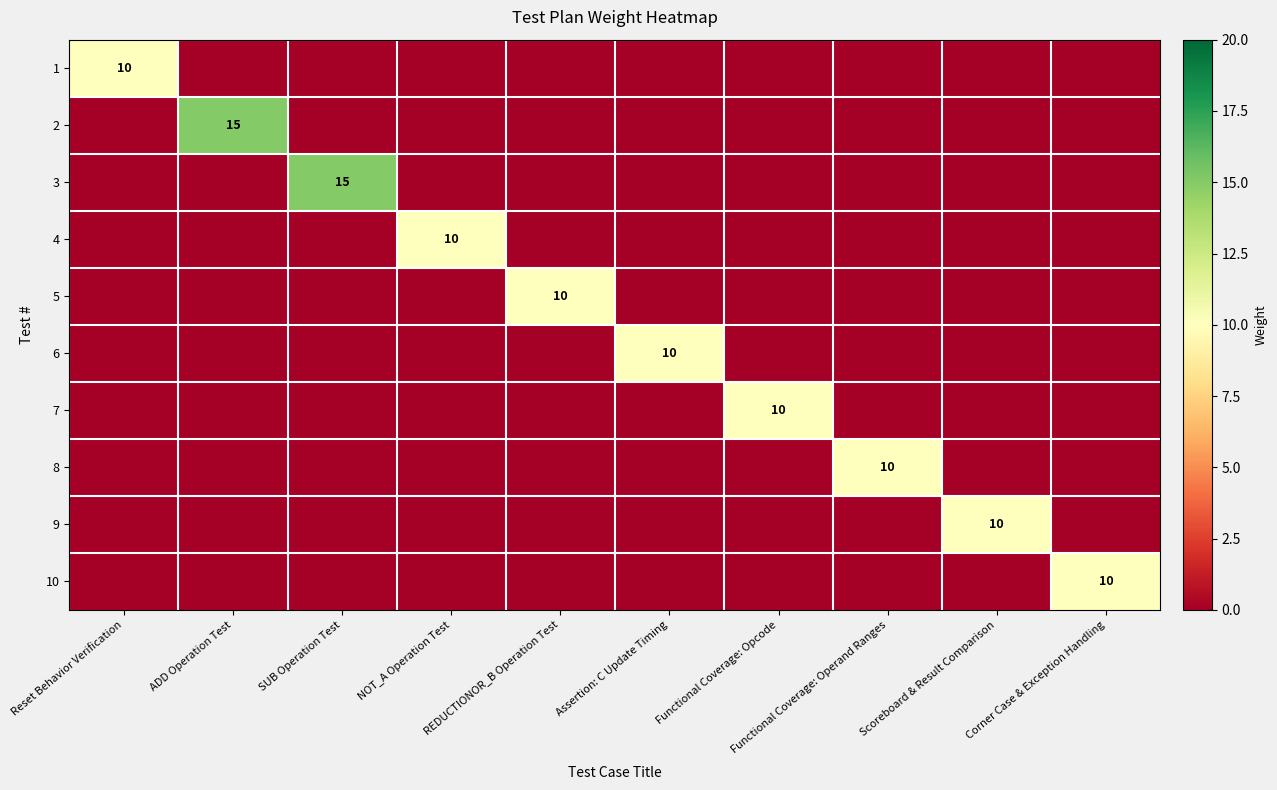

What is the highest value of the 7 series?

10